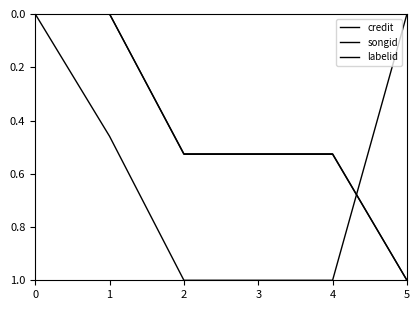

Reading left to right, transcribe all the data shown in this chart.

credit: 0.0	0.0	0.5	0.5	0.5	1.0
songid: 0.0	0.0	0.5	0.5	0.5	1.0
labelid: 0.0	0.5	1.0	1.0	1.0	0.0